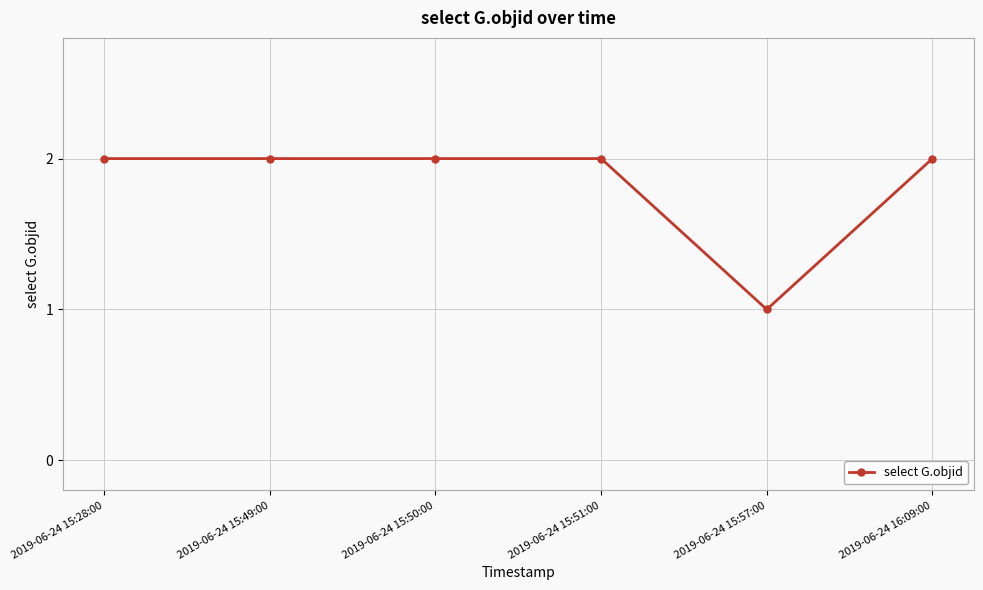

What is the maximum value shown in the chart?

2